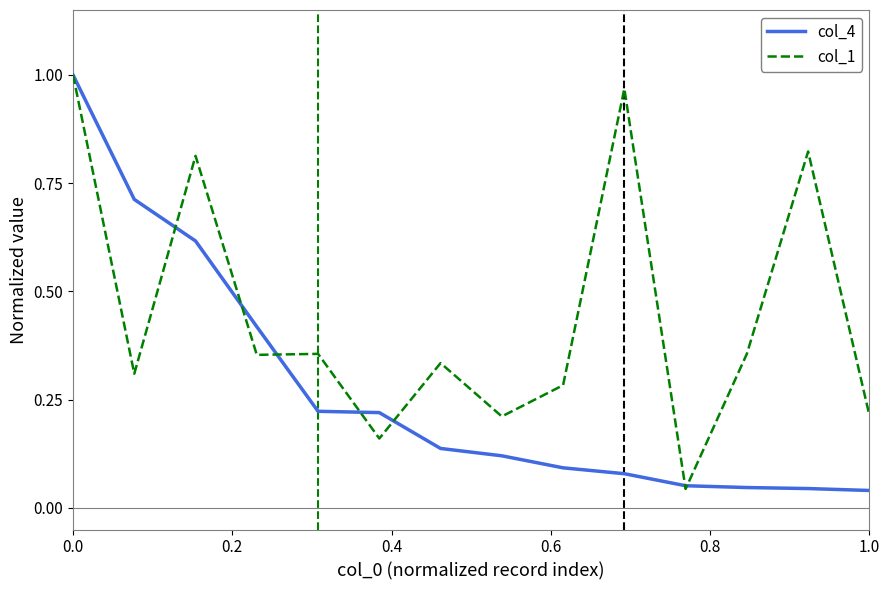

Which series has the largest total across all categories?

col_1